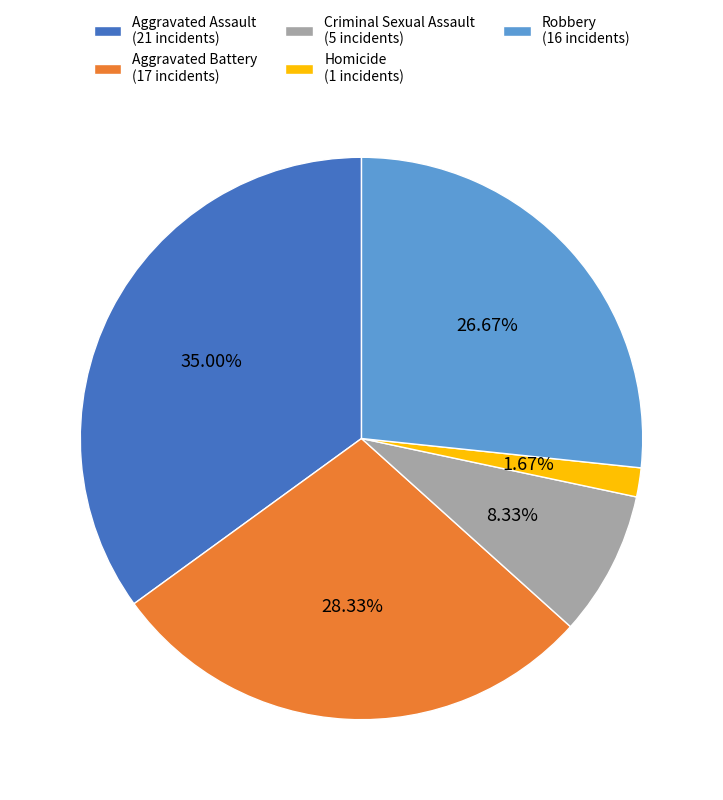

How many segments does this pie chart have?

5